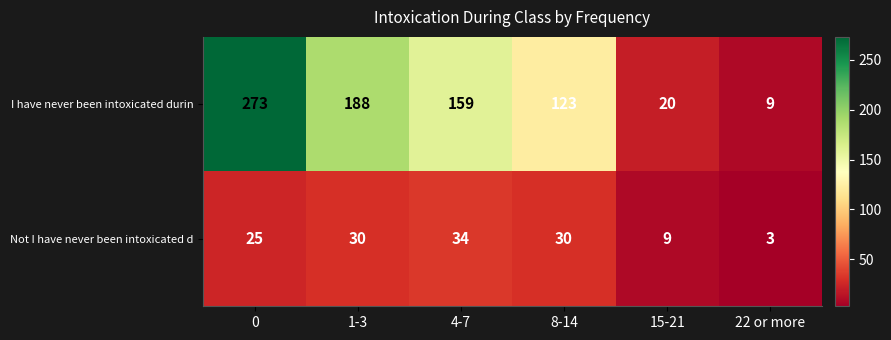

What is the total value across all series at 0?

298